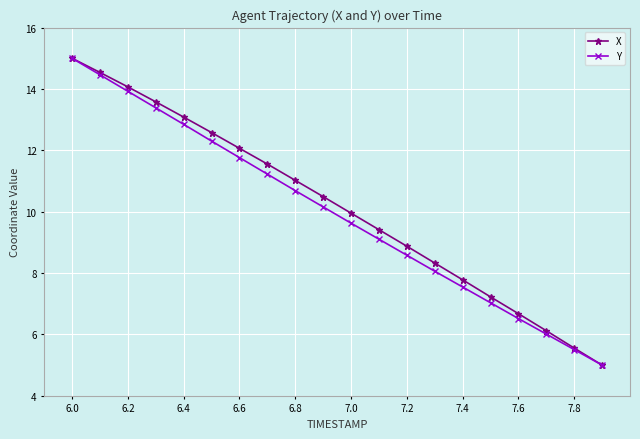

What is the minimum value shown in the chart?

5.0